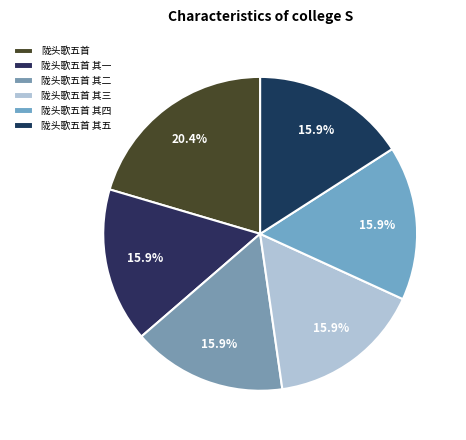

Is it true that 陇头歌五首 其一 is 16% of the pie?

True